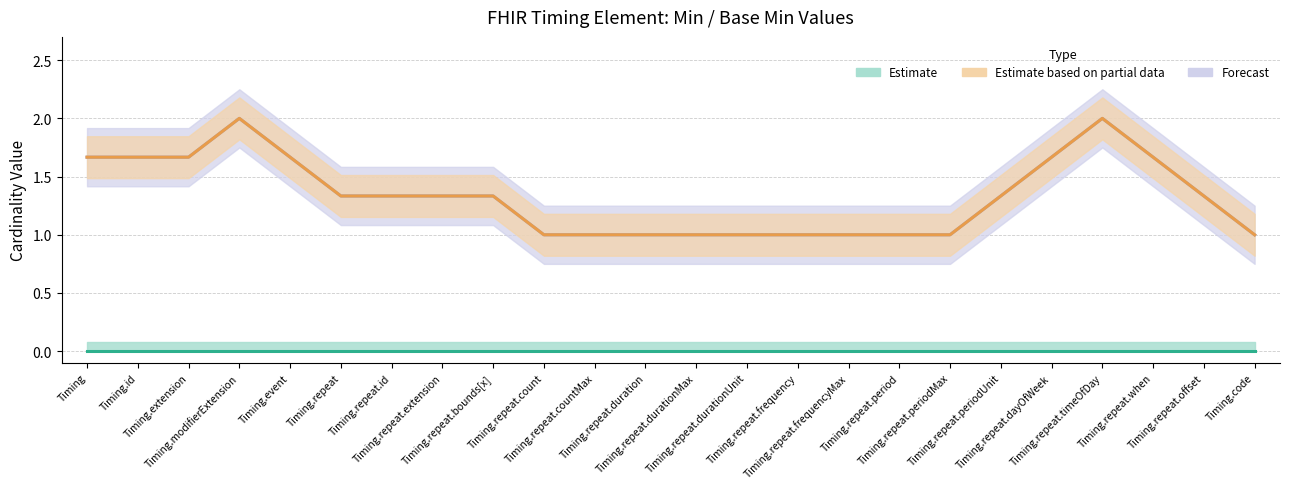

At which category does the chart reach its minimum across all series?

Timing